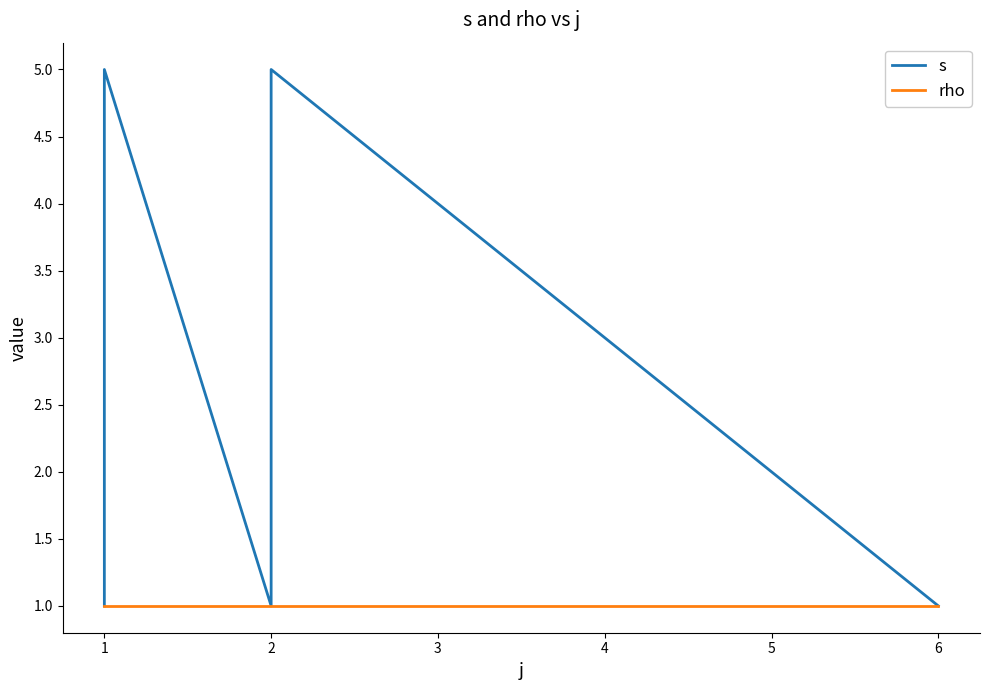

How many s values are between 1 and 4?

9